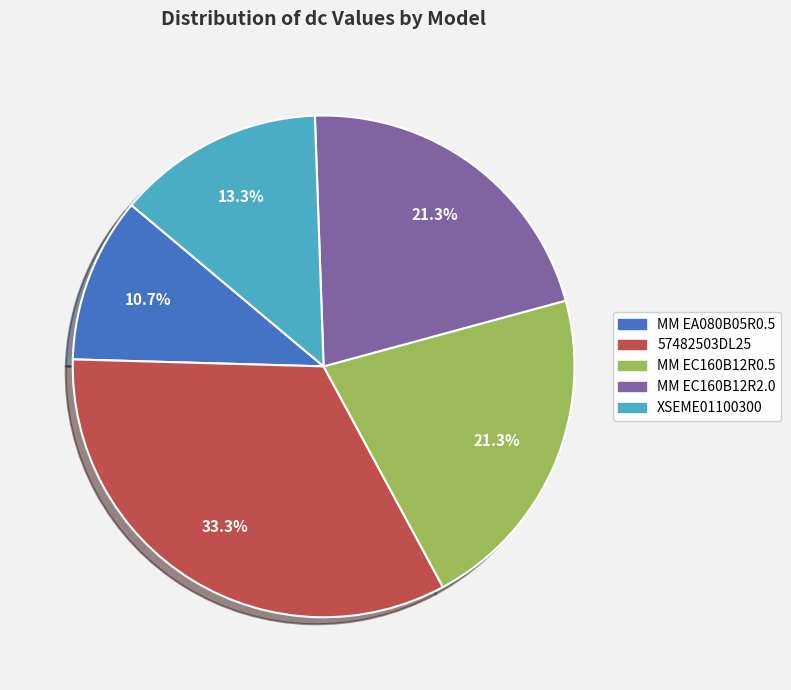

Is there any slice that represents more than half of the pie?

No